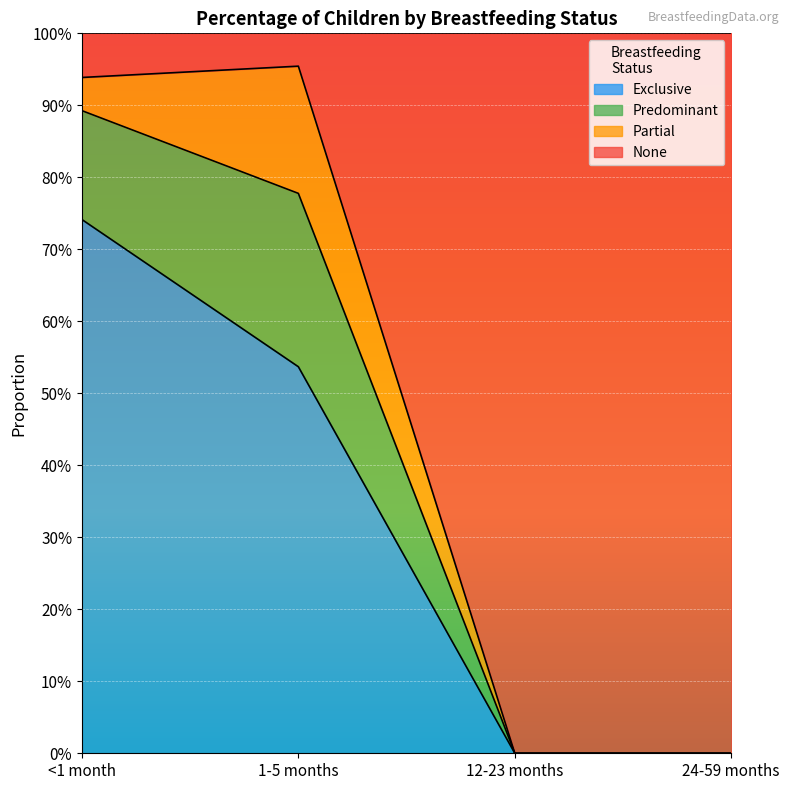

What is the difference between the Exclusive values at 1-5 months and 12-23 months?

0.5